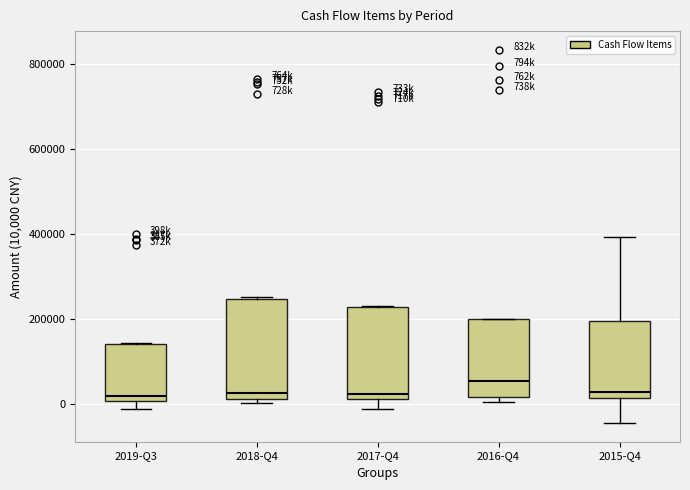

Where is the upper edge of the box for 2018-Q4 on the y-axis? The values are not printed on the chart, so give them approximately, as read against the axis.

240000